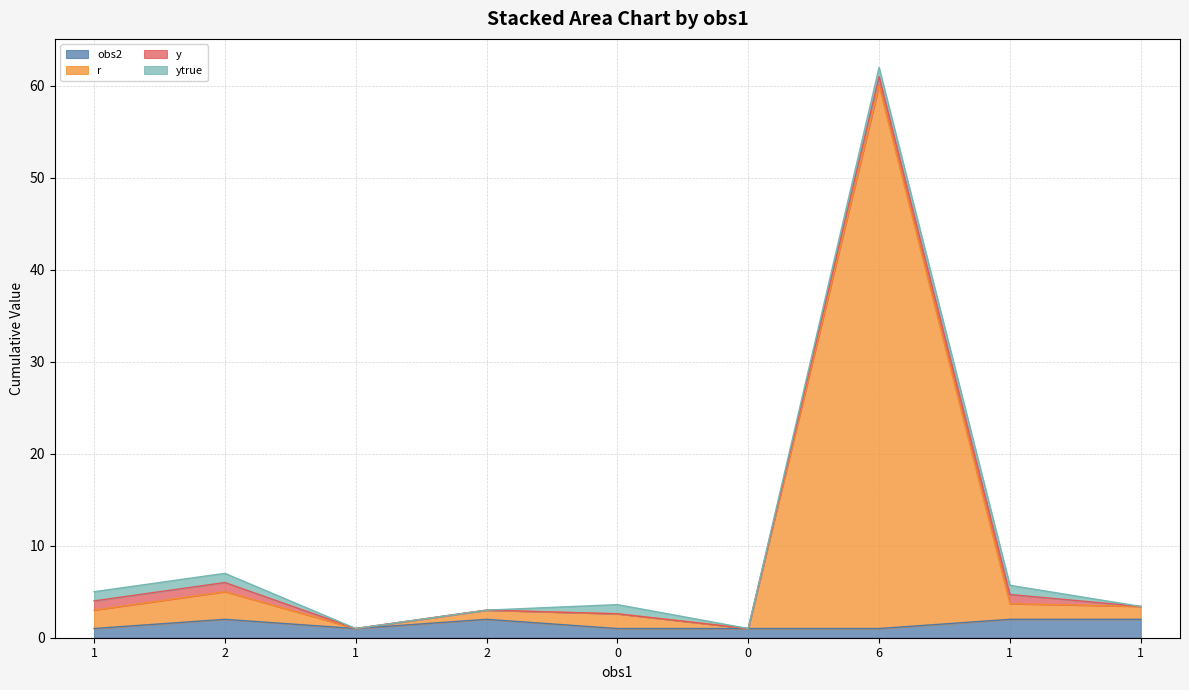

How many interior local valleys does the r series have?

2